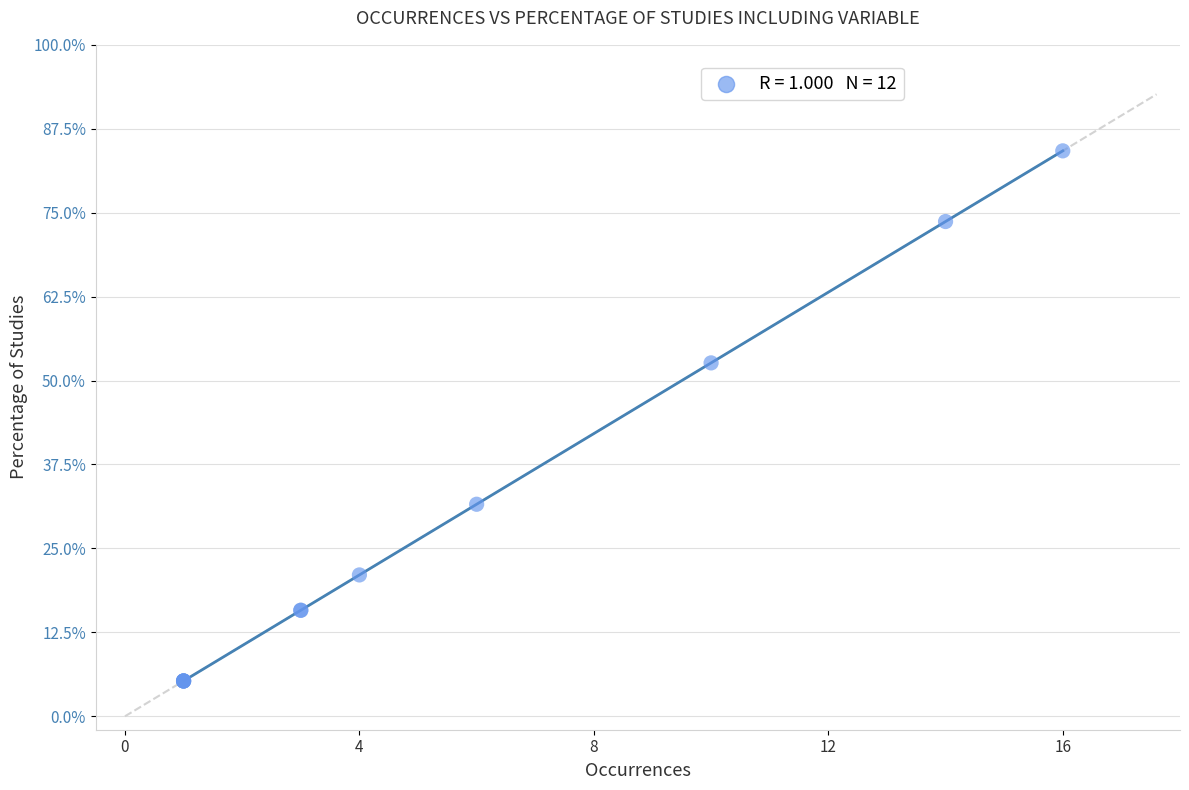

What Y value in the scatter plot is closest to 44?

52.6